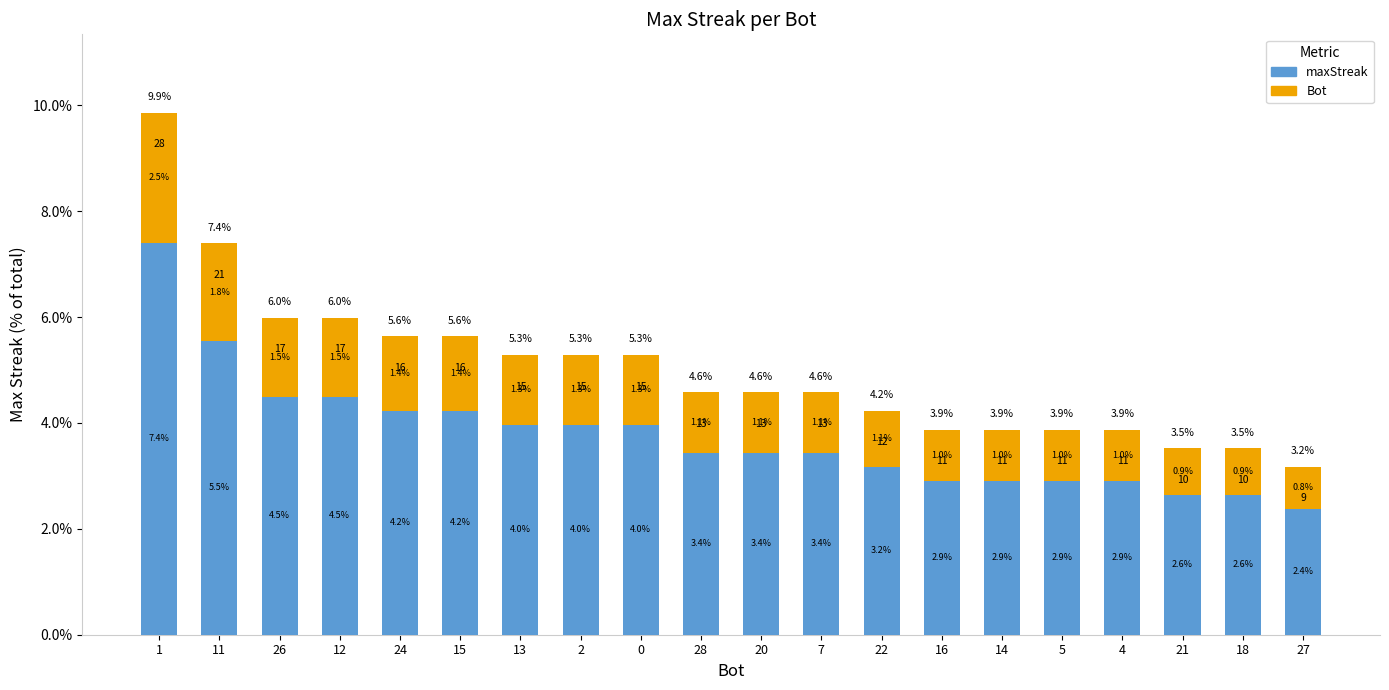

Which has a higher value, 1 or 24?

1